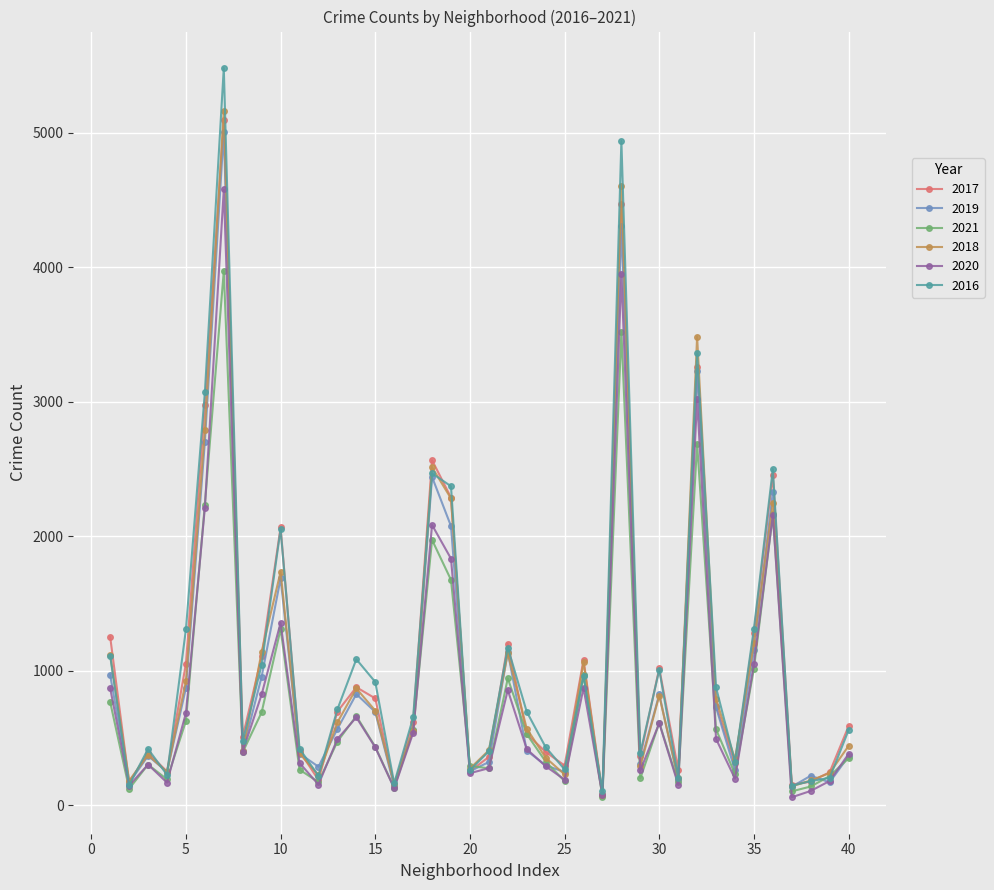

How many series are shown in this chart?

6